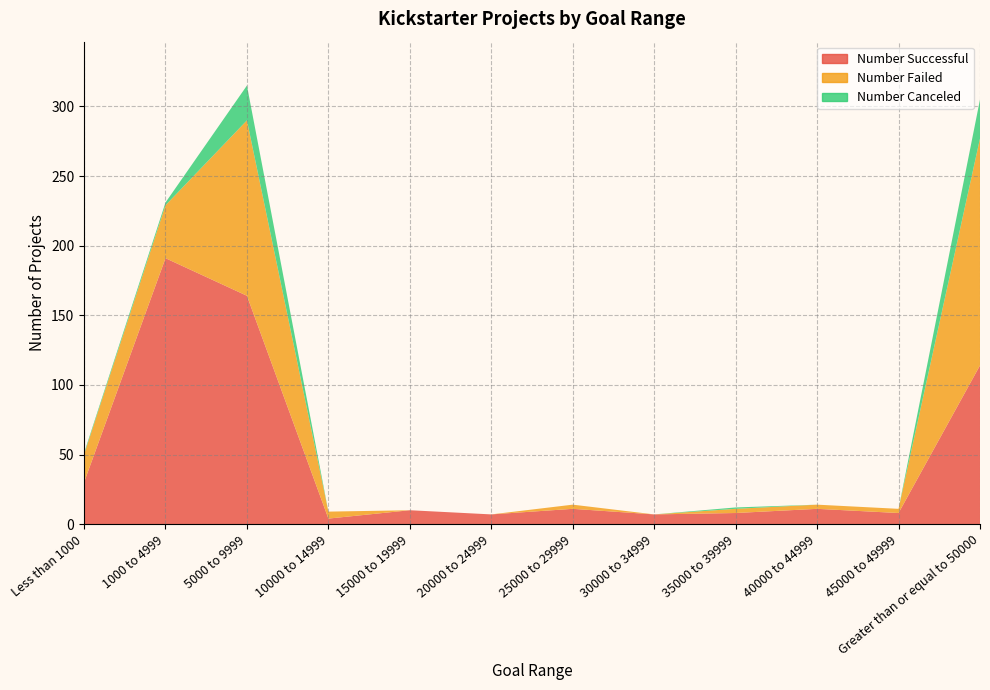

Reading left to right, what are all the values shown in this chart?

Number Successful: Less than 1000=30	1000 to 4999=191	5000 to 9999=164	10000 to 14999=4	15000 to 19999=10	20000 to 24999=7	25000 to 29999=11	30000 to 34999=7	35000 to 39999=8	40000 to 44999=11	45000 to 49999=8	Greater than or equal to 50000=114
Number Failed: Less than 1000=20	1000 to 4999=38	5000 to 9999=126	10000 to 14999=5	15000 to 19999=0	20000 to 24999=0	25000 to 29999=3	30000 to 34999=0	35000 to 39999=3	40000 to 44999=3	45000 to 49999=3	Greater than or equal to 50000=163
Number Canceled: Less than 1000=1	1000 to 4999=2	5000 to 9999=25	10000 to 14999=0	15000 to 19999=0	20000 to 24999=0	25000 to 29999=0	30000 to 34999=0	35000 to 39999=1	40000 to 44999=0	45000 to 49999=0	Greater than or equal to 50000=28